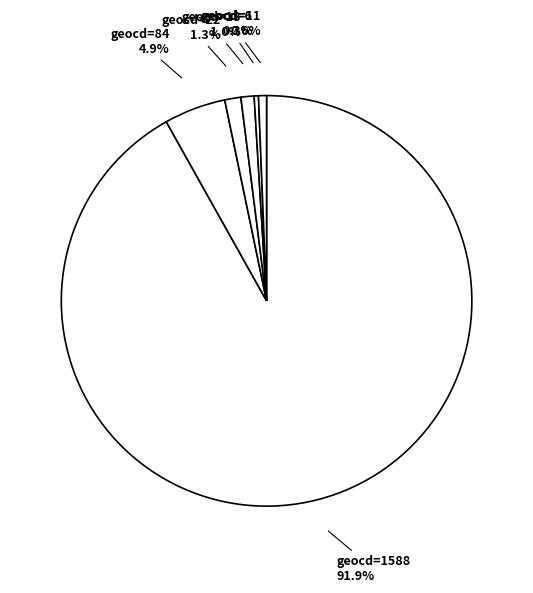

Rank the categories by value from lowest to highest.

5, 6, 9_1, 9_2, 10, 11, 14, 18, 22, 84, 1588